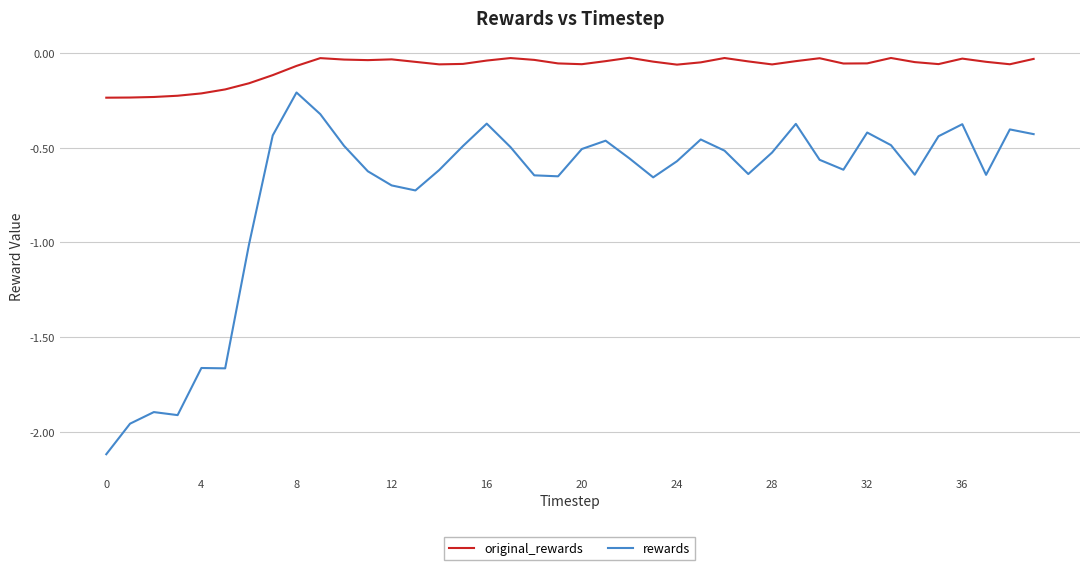

True or false: original_rewards and rewards cross at least once.

False